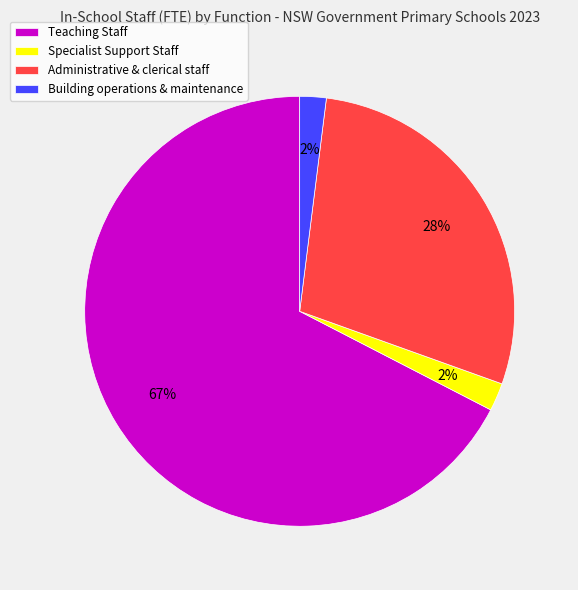

What is the ratio of the value at Teaching Staff to the value at Administrative & clerical staff?

2.4